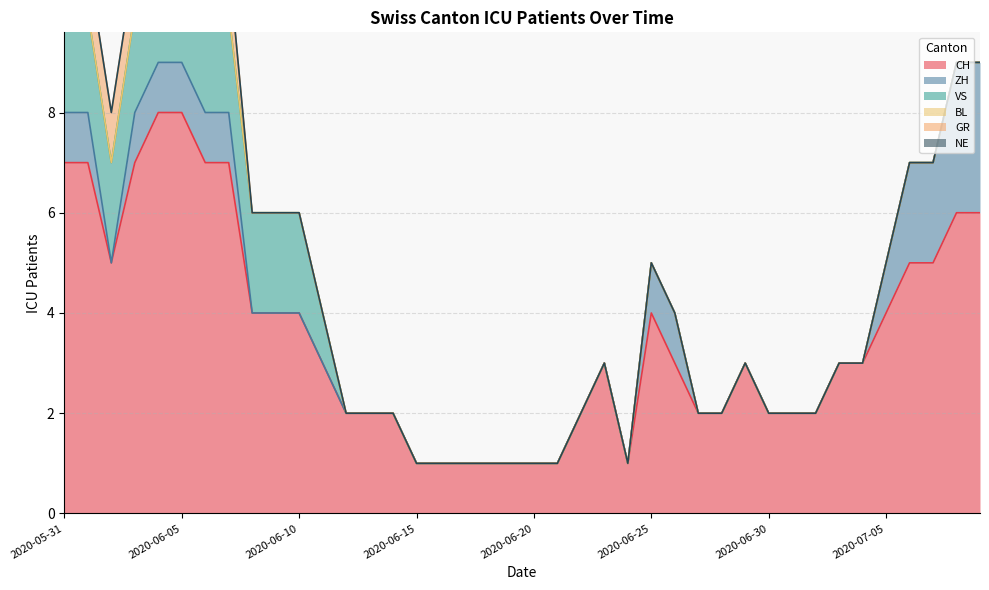

At which label does VS reach its minimum?

2020-06-12